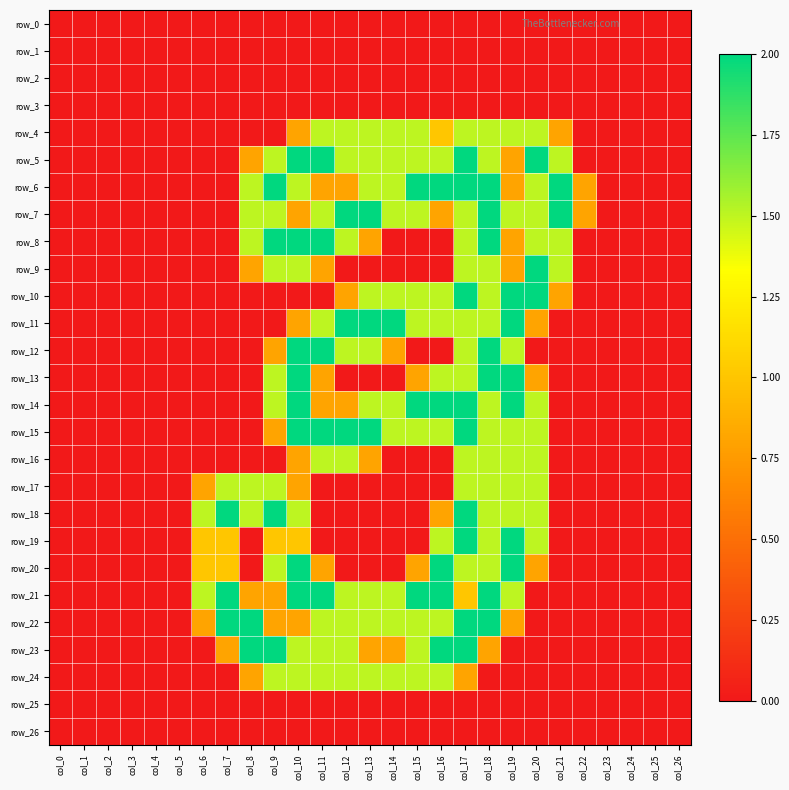

At which category does the chart reach its minimum across all series?

col_0